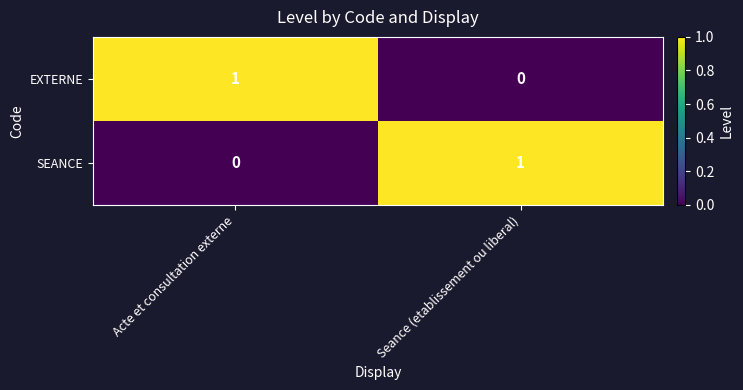

Reading left to right, list all the values displayed in this chart.

EXTERNE: Acte et consultation externe=1	Seance (etablissement ou liberal)=0
SEANCE: Acte et consultation externe=0	Seance (etablissement ou liberal)=1